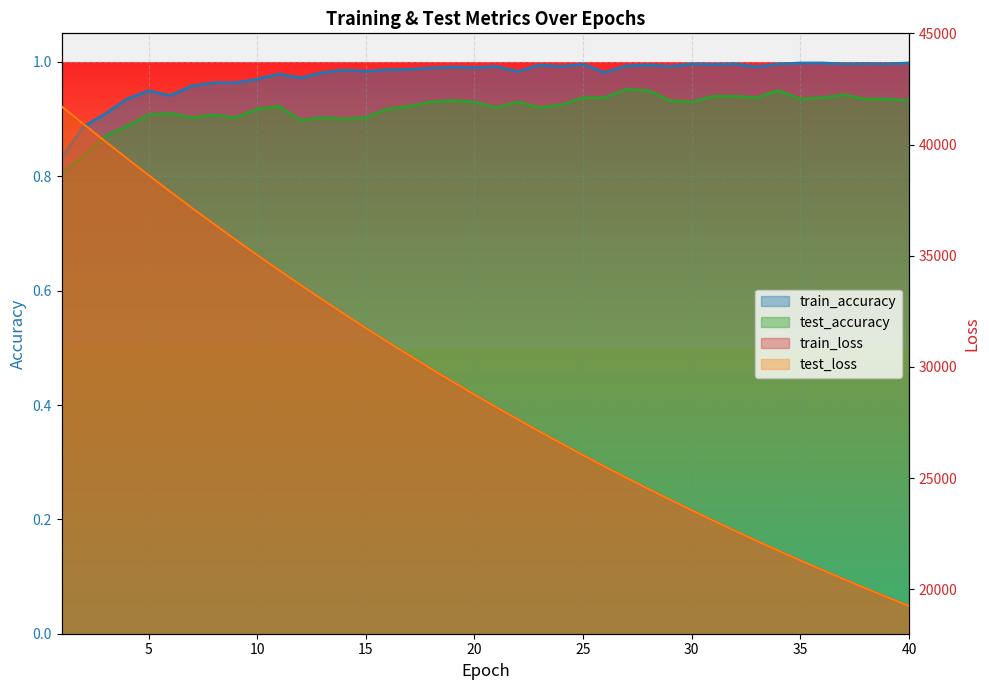

How many data points does each series have?

40